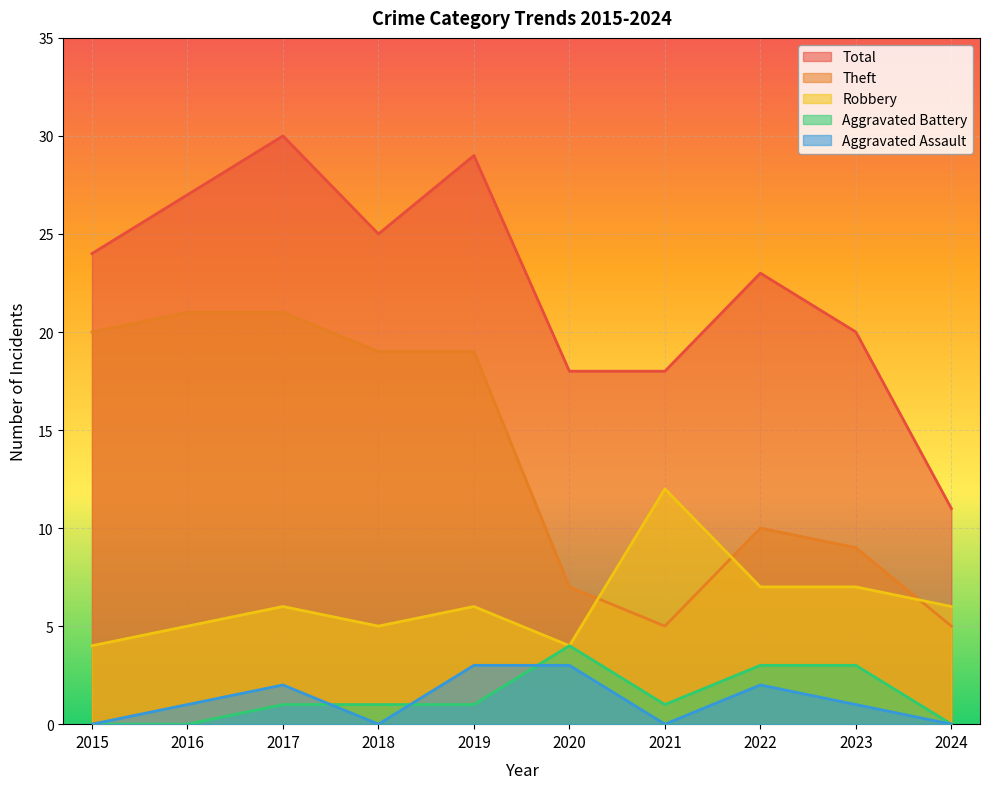

Reading left to right, list all the values displayed in this chart.

Robbery: 4	5	6	5	6	4	12	7	7	6
Theft: 20	21	21	19	19	7	5	10	9	5
Aggravated Assault: 0	1	2	0	3	3	0	2	1	0
Aggravated Battery: 0	0	1	1	1	4	1	3	3	0
Total: 24	27	30	25	29	18	18	23	20	11